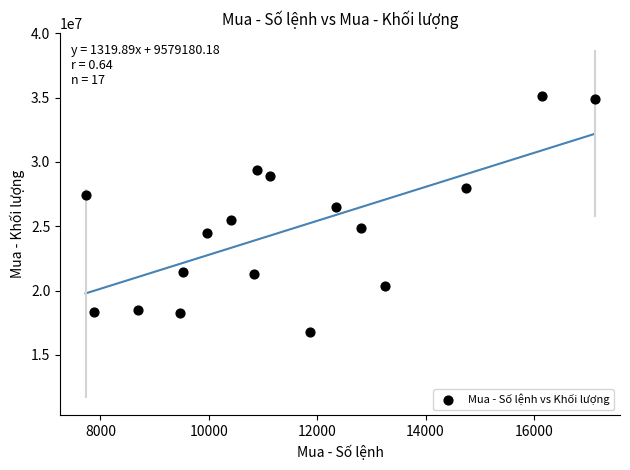

What is the range of X values (max minus min)?

9395